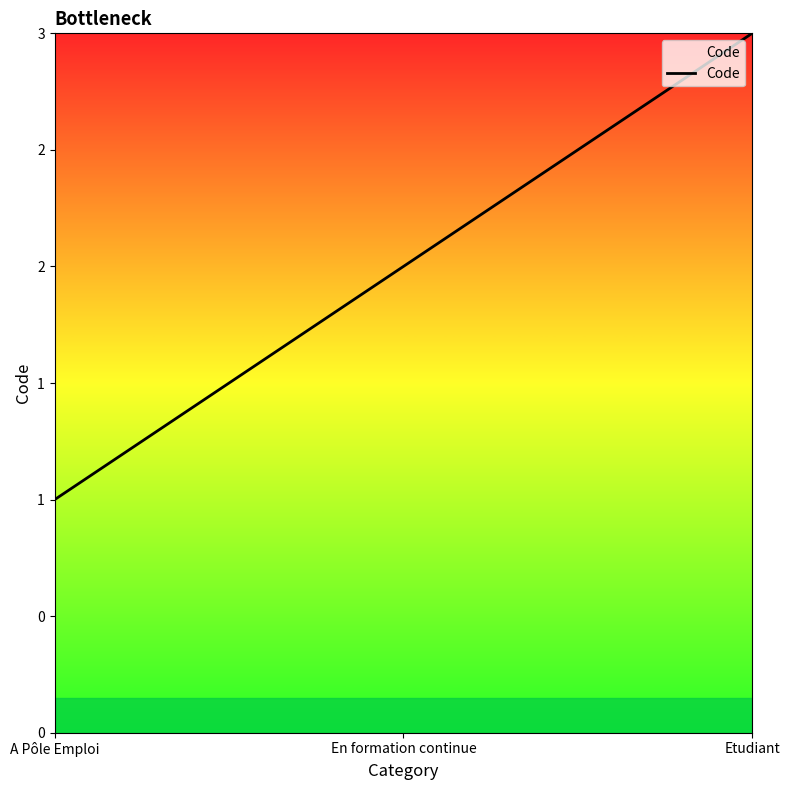

What is the smallest value displayed?

1